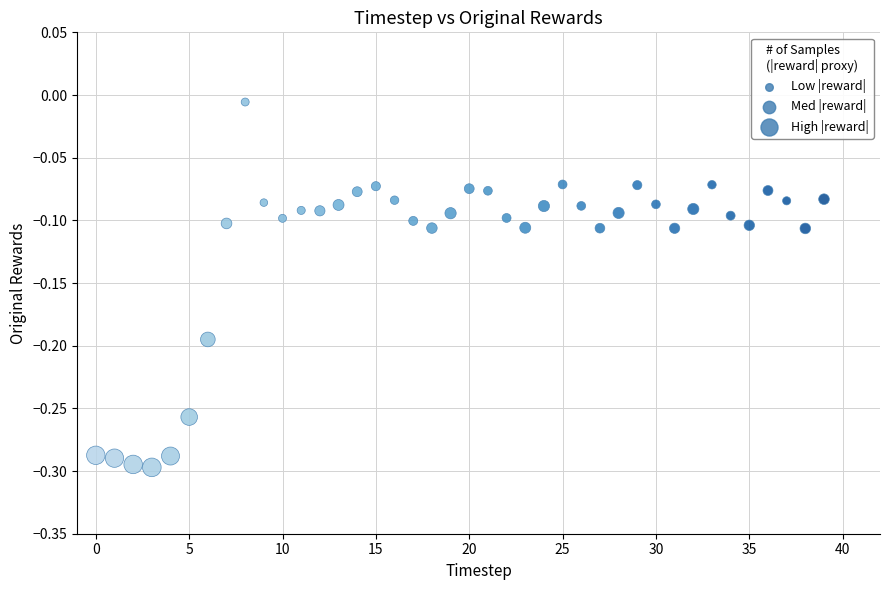

What is the range of Y values (max minus min)?

0.3